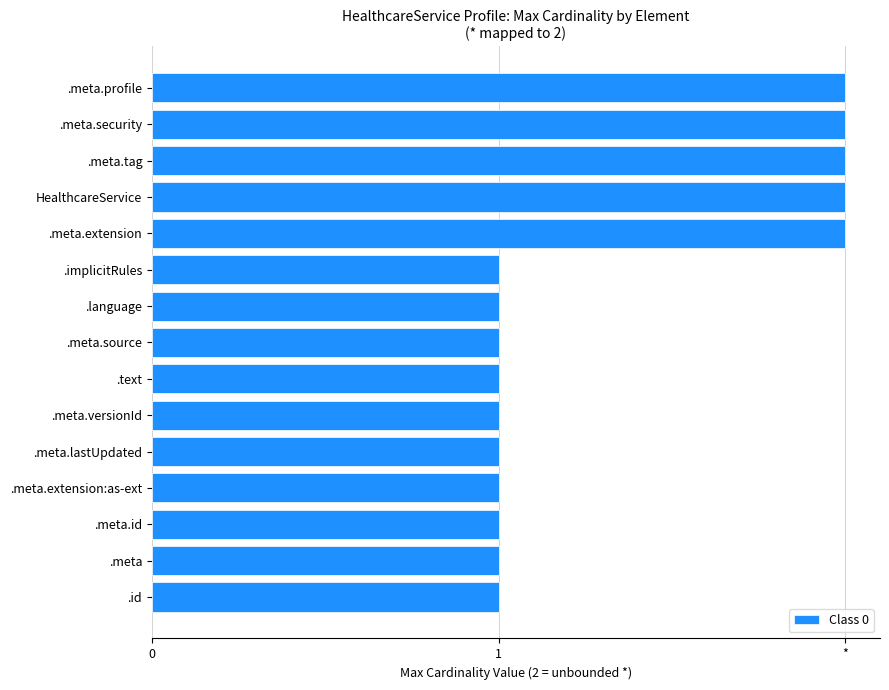

Are the bars horizontal?

Yes